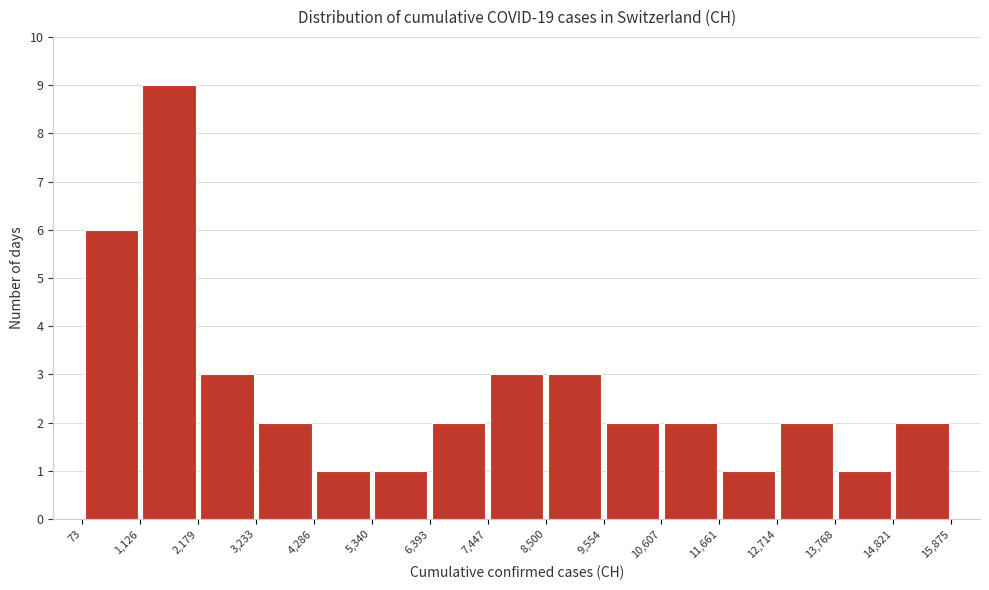

Over which range of the x-axis is the bar tallest?

1,126 to 2,179